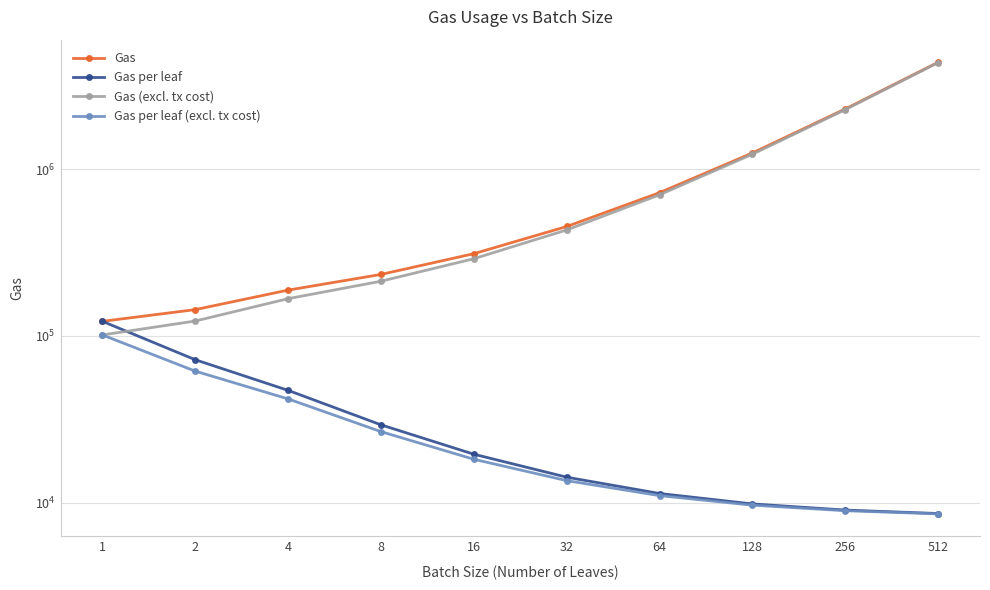

The value of Gas per leaf (excl. tx cost) at 32 is 5342.8. True or false?

False